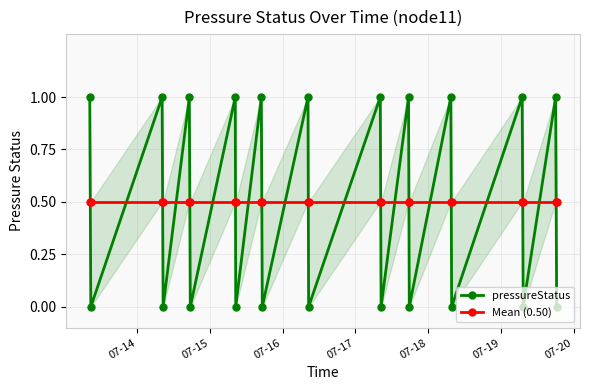

What are all the series names shown in the legend?

pressureStatus, Mean (0.50)